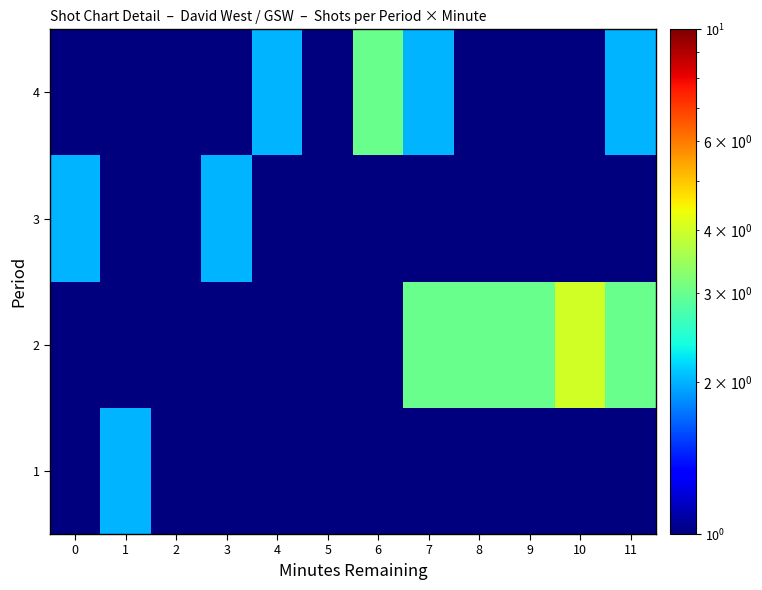

Reading left to right, extract all data points from this chart.

1: 0=0.5	1=2.0	2=1.0	3=1.0	4=0.5	5=0.5	6=0.5	7=0.5	8=0.5	9=0.5	10=1.0	11=1.0
2: 0=1.0	1=1.0	2=1.0	3=0.5	4=1.0	5=0.5	6=1.0	7=3.0	8=3.0	9=3.0	10=4.0	11=3.0
3: 0=2.0	1=1.0	2=1.0	3=2.0	4=1.0	5=0.5	6=0.5	7=1.0	8=1.0	9=1.0	10=0.5	11=0.5
4: 0=1.0	1=1.0	2=1.0	3=1.0	4=2.0	5=1.0	6=3.0	7=2.0	8=1.0	9=1.0	10=1.0	11=2.0